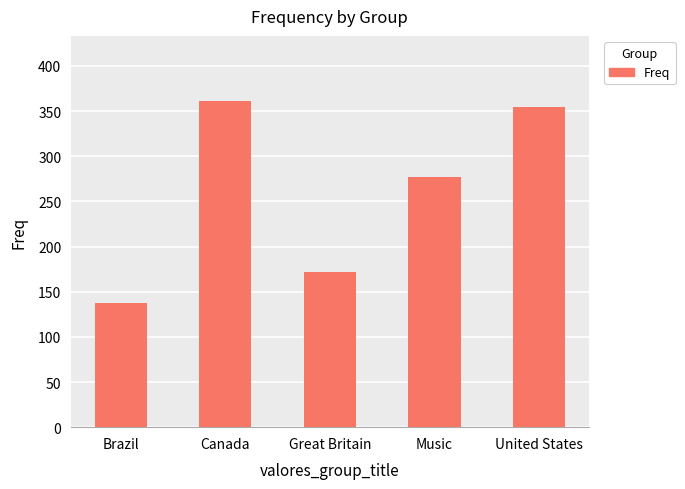

What is the smallest value displayed?

137